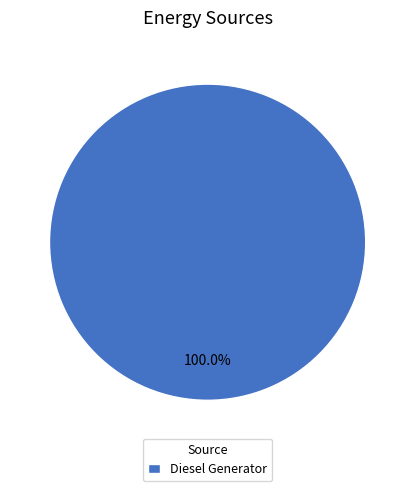

Rank the categories by value from highest to lowest.

Diesel Generator